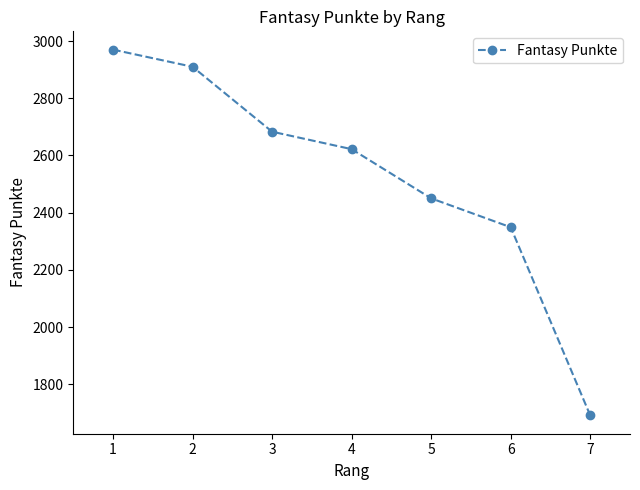

The chart shows a value of 1691 at 7. True or false?

True